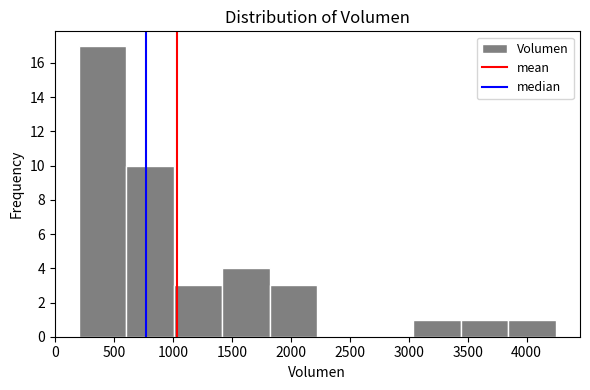

Reading left to right, list every bar in this chart as the range it spans on the x-axis followed by its height. Neither the bar edges nor the heights are printed on the chart, so give them approximately, as read against the axes.

200 to 605: 17
605 to 1010: 10
1010 to 1415: 3
1415 to 1820: 4
1820 to 2225: 3
2225 to 2630: 0
2630 to 3035: 0
3035 to 3440: 1
3440 to 3845: 1
3845 to 4250: 1